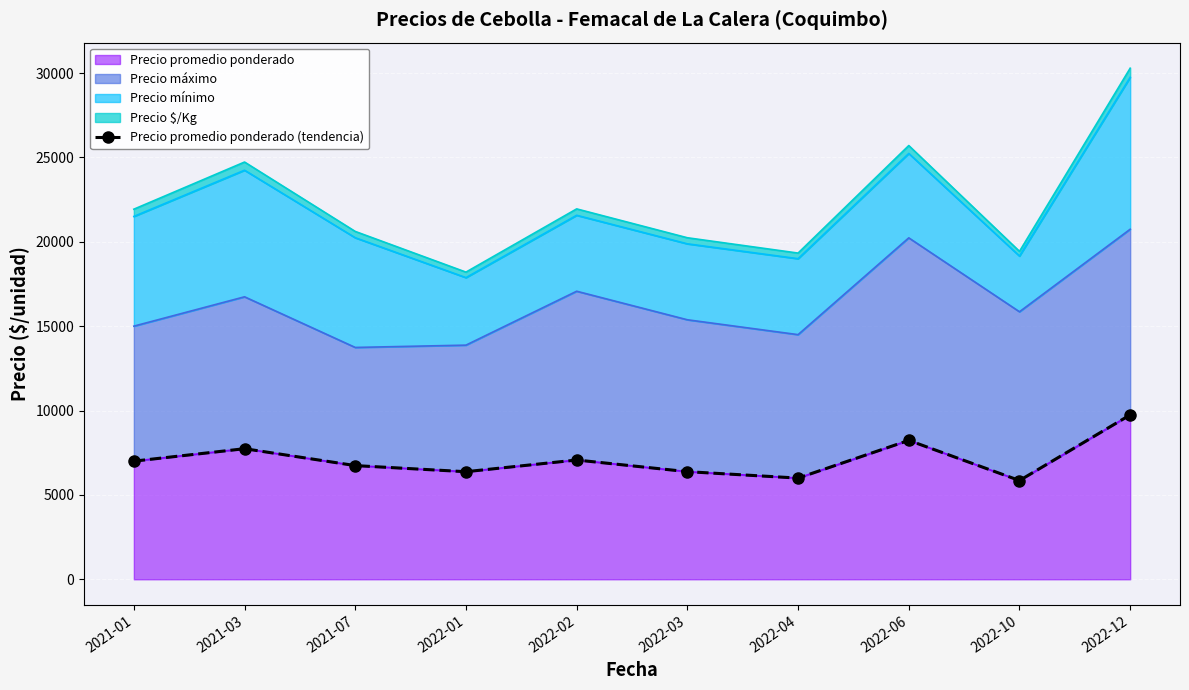

Rank the categories by value from lowest to highest.

2022-10, 2022-04, 2022-01, 2022-03, 2021-07, 2021-01, 2022-02, 2021-03, 2022-06, 2022-12